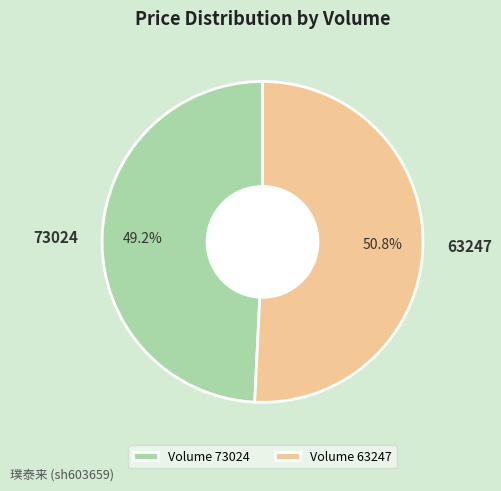

To the nearest percent, what is the difference between the largest and smallest slice percentages?

2%